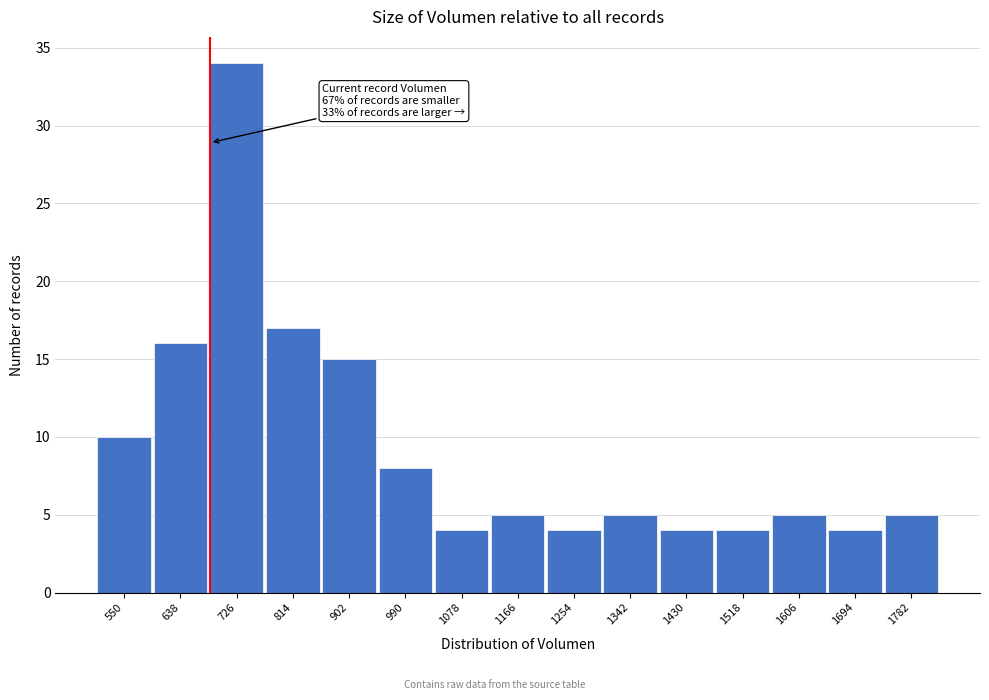

Reading left to right, what are all the values shown in this chart?

10	16	34	17	15	8	4	5	4	5	4	4	5	4	5